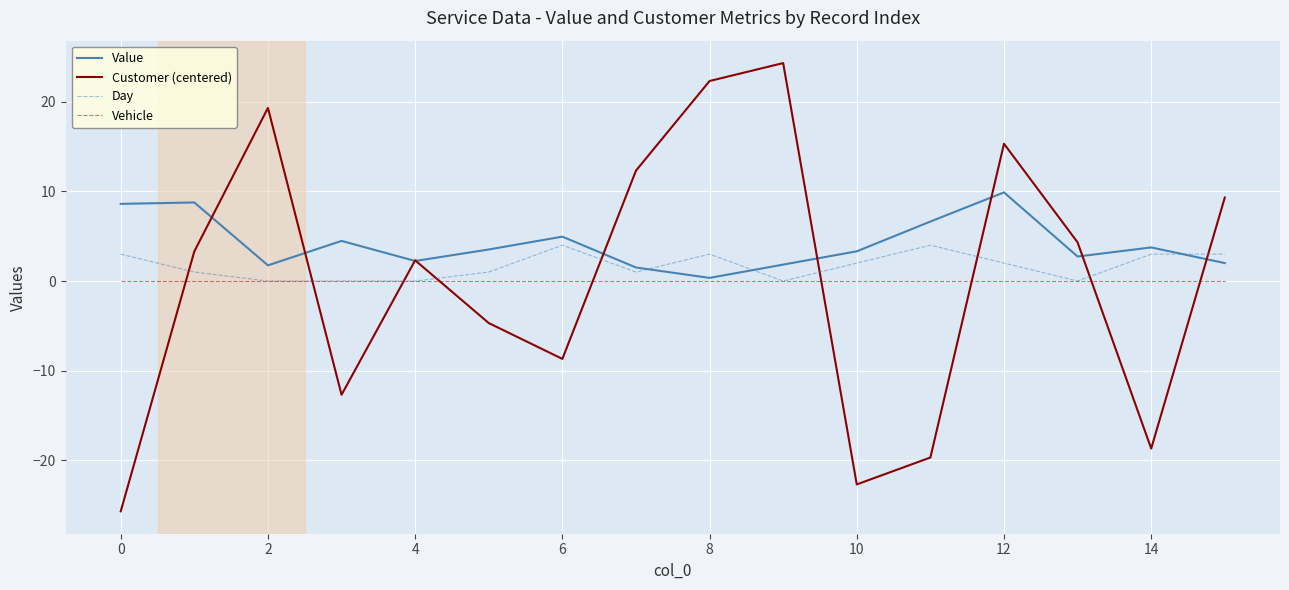

What is the greatest value displayed?

24.3